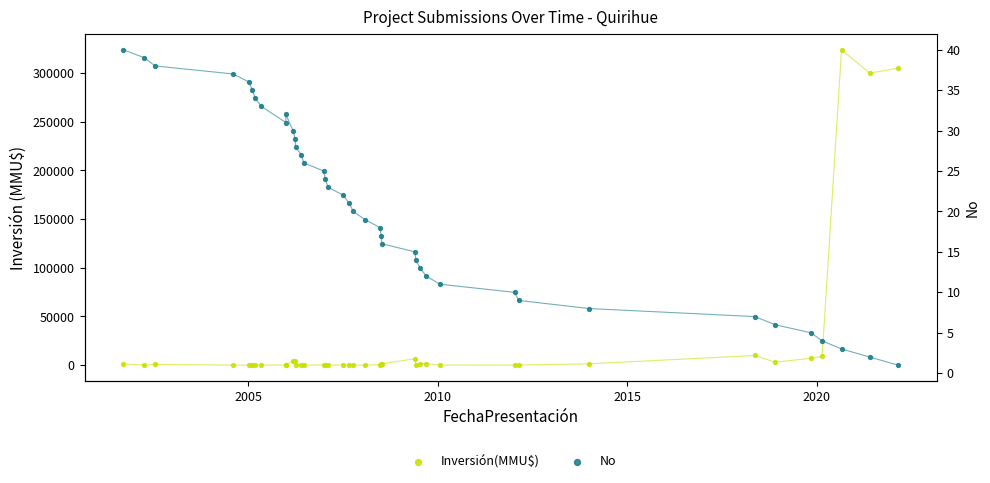

Which series has the largest total across all categories?

Inversión(MMU$)